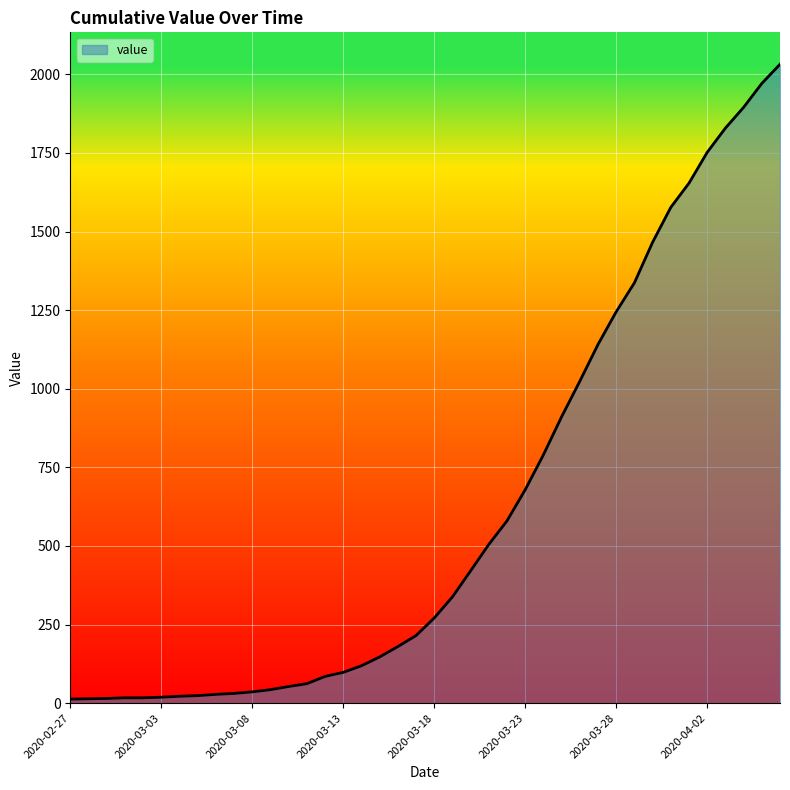

What is the difference between the maximum and minimum values?

2019